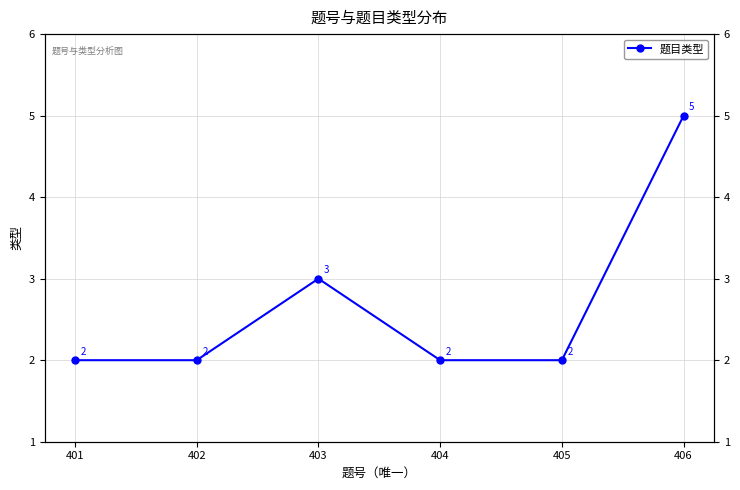

List the labels in order of value, smallest first.

401, 402, 404, 405, 403, 406